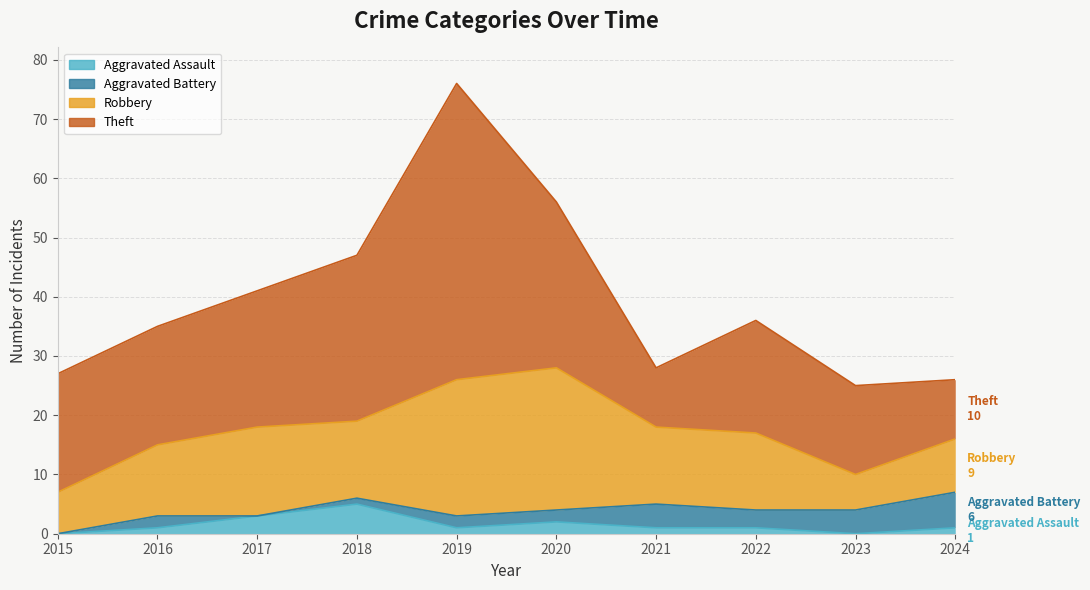

At which label is Theft closest to 30?

2018